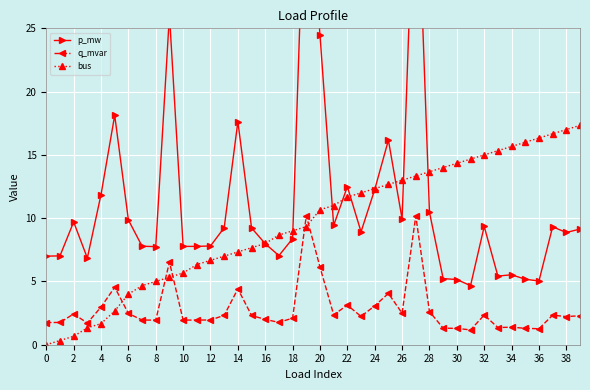

True or false: bus has more than 2 points higher than both neighbors.

False